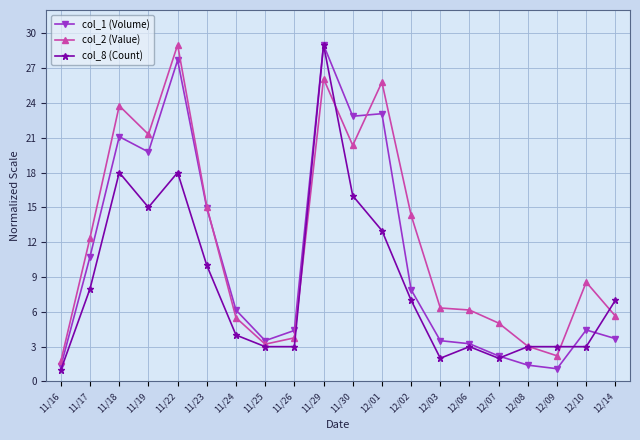

What is the label of the 20th point from the right?

11/16